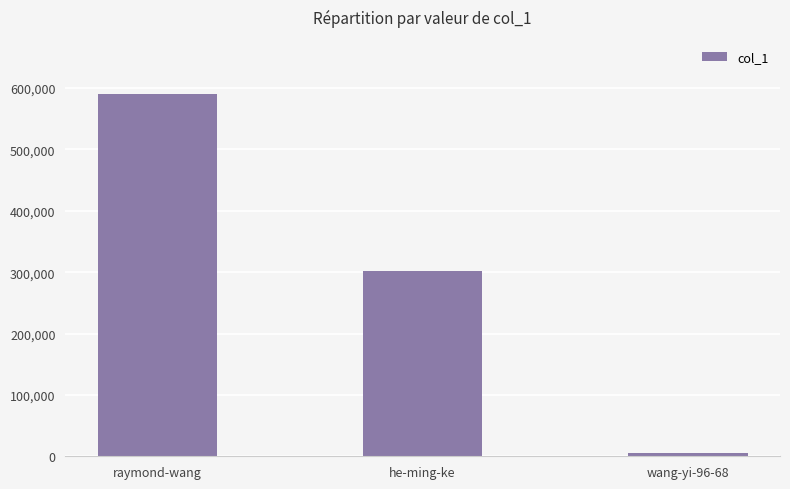

What is the smallest value displayed?

4788